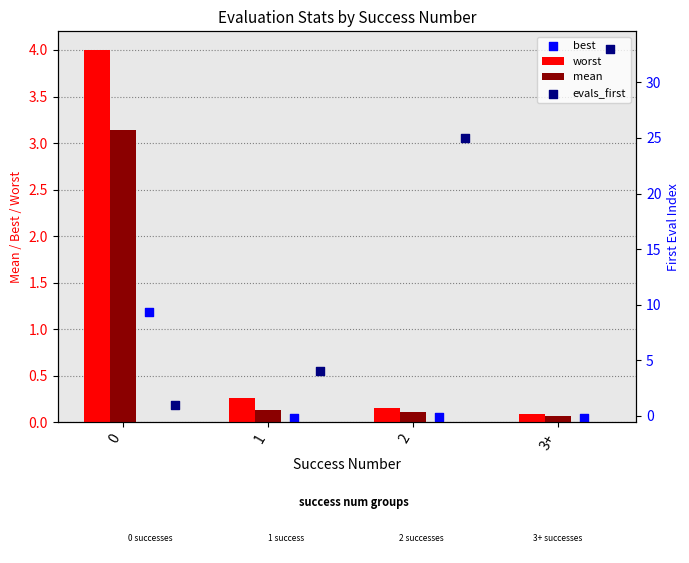

At how many categories does at least one series exceed 22?

2